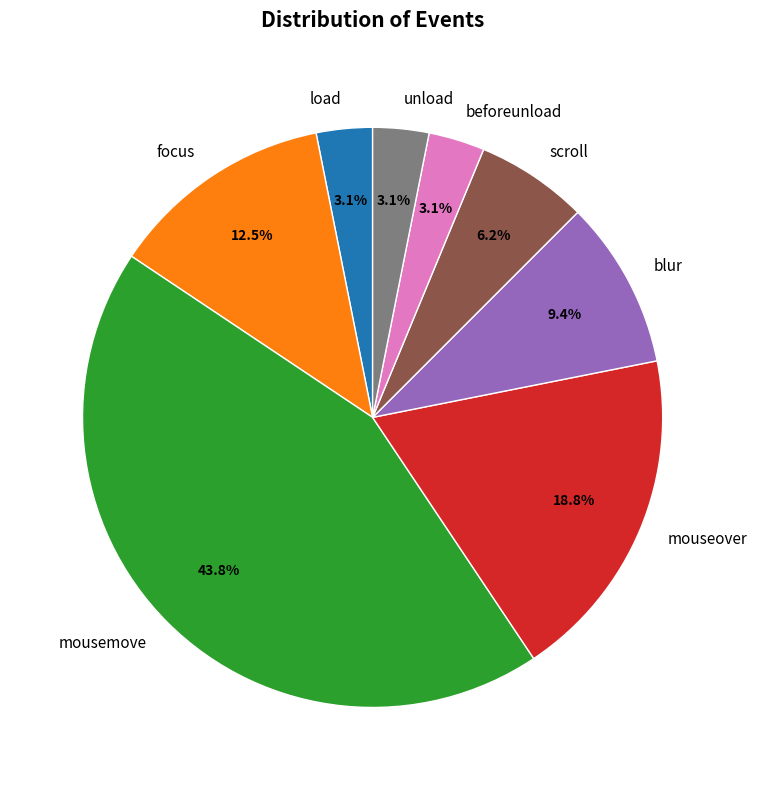

What is the largest slice in the pie chart?

mousemove